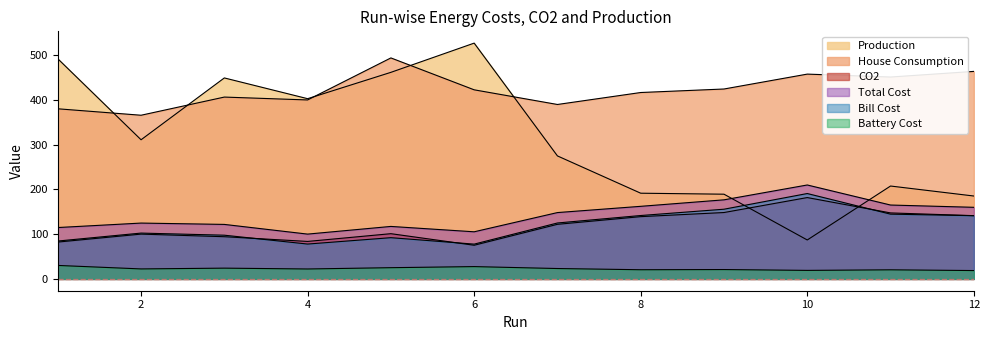

What is the value of the House Consumption point at the 1st from the left?

379.7